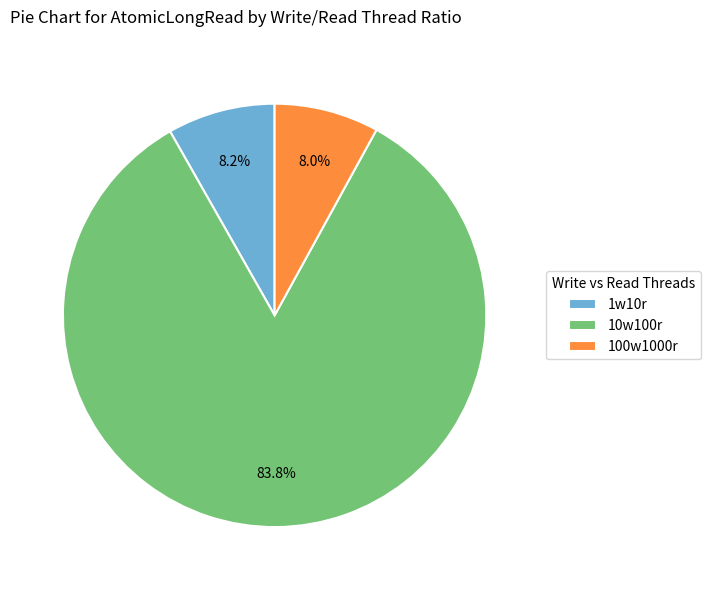

What is the majority slice?

10w100r